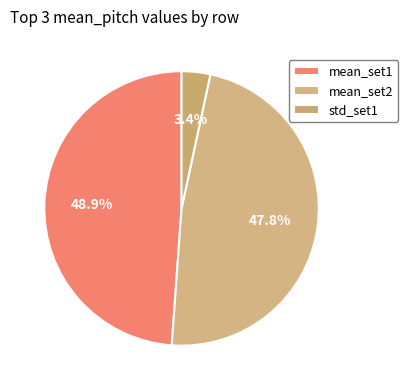

Count the number of slices in the pie.

3